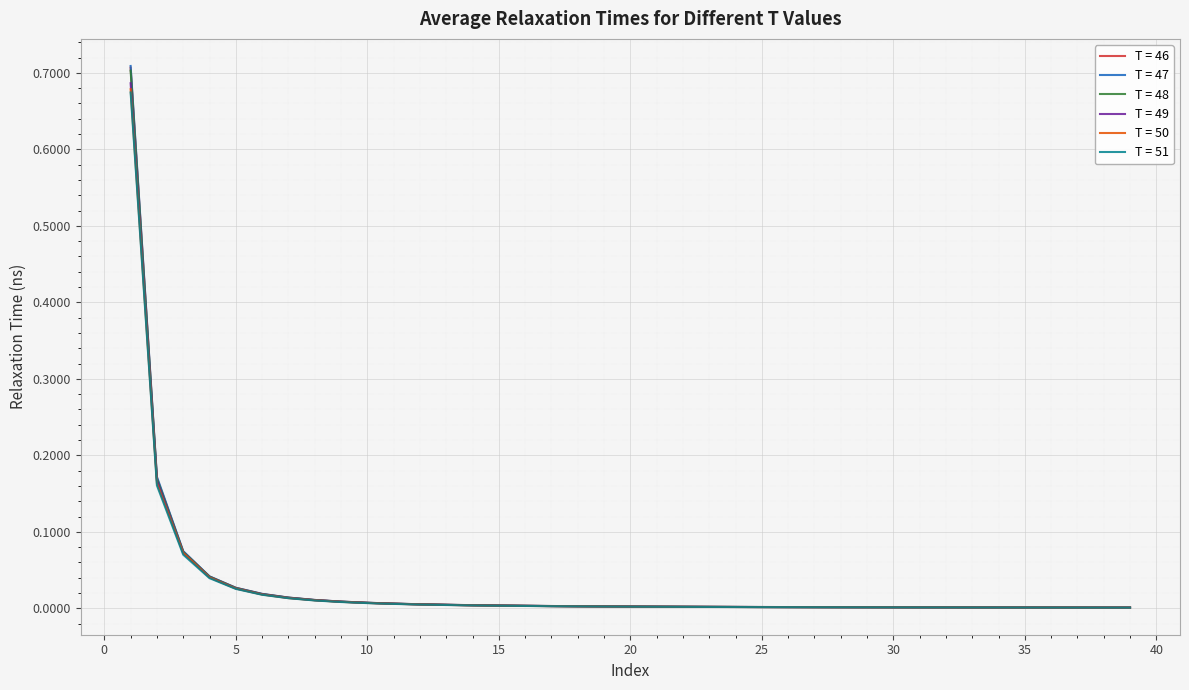

Is this an area chart (filled region under the line)?

No